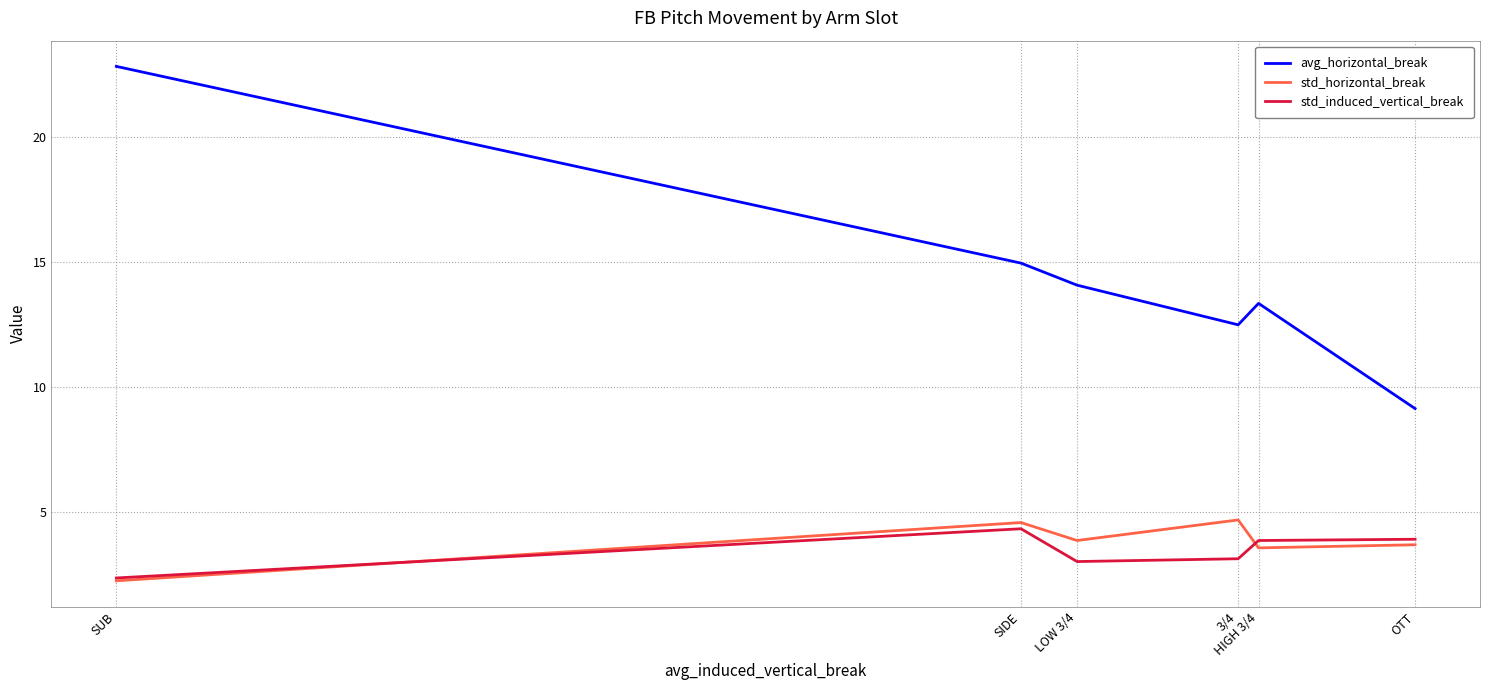

Is it true that std_induced_vertical_break equals 6.2 at OTT?

False